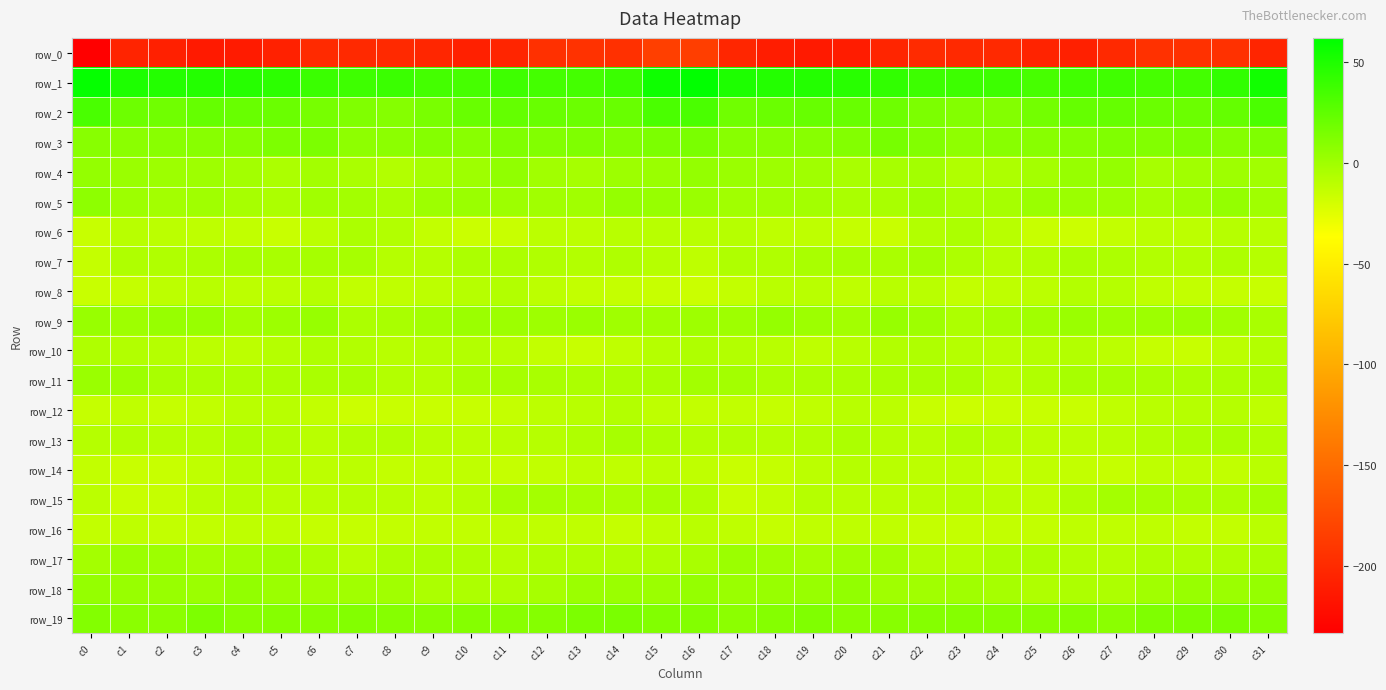

Reading left to right, what are all the values shown in this chart?

row_0: c0=-233.4	c1=-205.2	c2=-208.1	c3=-213.3	c4=-211.9	c5=-207.5	c6=-200.1	c7=-201.1	c8=-201.0	c9=-204.0	c10=-207.8	c11=-204.5	c12=-195.9	c13=-194.4	c14=-195.9	c15=-183.9	c16=-185.4	c17=-203.0	c18=-210.9	c19=-212.7	c20=-211.0	c21=-204.5	c22=-199.6	c23=-201.5	c24=-201.6	c25=-205.5	c26=-207.9	c27=-200.7	c28=-195.2	c29=-194.9	c30=-195.4	c31=-204.1
row_1: c0=59.6	c1=50.4	c2=48.0	c3=48.0	c4=46.7	c5=44.5	c6=39.3	c7=37.6	c8=38.9	c9=35.3	c10=34.7	c11=37.7	c12=35.3	c13=35.1	c14=39.0	c15=56.1	c16=61.3	c17=50.2	c18=48.0	c19=48.1	c20=46.1	c21=42.4	c22=38.0	c23=38.2	c24=38.2	c25=34.1	c26=36.3	c27=37.1	c28=34.3	c29=36.0	c30=42.5	c31=54.6
row_2: c0=33.7	c1=19.6	c2=18.2	c3=22.2	c4=21.1	c5=20.5	c6=15.3	c7=12.2	c8=10.2	c9=14.7	c10=21.2	c11=23.0	c12=21.2	c13=20.3	c14=21.0	c15=33.0	c16=32.9	c17=18.3	c18=20.5	c19=21.9	c20=21.5	c21=19.0	c22=13.9	c23=11.1	c24=11.0	c25=17.4	c26=22.5	c27=22.5	c28=20.8	c29=20.3	c30=22.9	c31=33.1
row_3: c0=9.4	c1=8.1	c2=8.6	c3=9.3	c4=9.8	c5=13.3	c6=13.8	c7=7.2	c8=7.6	c9=10.1	c10=8.6	c11=12.2	c12=11.5	c13=12.9	c14=11.7	c15=14.0	c16=14.3	c17=9.0	c18=9.1	c19=9.4	c20=10.7	c21=15.3	c22=11.3	c23=6.1	c24=9.1	c25=9.1	c26=9.9	c27=12.3	c28=11.5	c29=13.3	c30=10.3	c31=12.7
row_4: c0=4.4	c1=2.2	c2=1.1	c3=0.5	c4=-1.3	c5=-4.4	c6=-1.1	c7=-4.1	c8=-7.0	c9=-2.4	c10=0.6	c11=5.7	c12=-0.5	c13=-2.1	c14=0.8	c15=2.5	c16=4.6	c17=2.1	c18=1.1	c19=0.2	c20=-3.3	c21=-2.7	c22=-1.4	c23=-6.5	c24=-5.4	c25=-1.8	c26=3.4	c27=4.4	c28=-3.0	c29=-0.8	c30=0.8	c31=-0.6
row_5: c0=6.8	c1=0.9	c2=-1.2	c3=-0.3	c4=-3.1	c5=-4.5	c6=-0.6	c7=-1.3	c8=-4.0	c9=1.1	c10=2.2	c11=1.2	c12=-0.9	c13=-0.8	c14=4.1	c15=3.2	c16=2.5	c17=-0.5	c18=-0.6	c19=-1.2	c20=-3.9	c21=-3.8	c22=0.5	c23=-3.3	c24=-2.6	c25=2.2	c26=1.6	c27=1.0	c28=-2.1	c29=0.8	c30=4.8	c31=0.2
row_6: c0=-14.9	c1=-9.1	c2=-10.2	c3=-11.7	c4=-12.9	c5=-15.7	c6=-10.5	c7=-4.5	c8=-6.7	c9=-13.2	c10=-16.1	c11=-15.8	c12=-10.2	c13=-10.9	c14=-9.3	c15=-9.6	c16=-9.8	c17=-8.8	c18=-11.4	c19=-11.7	c20=-13.7	c21=-15.6	c22=-6.9	c23=-4.5	c24=-9.1	c25=-14.9	c26=-16.8	c27=-13.3	c28=-10.2	c29=-10.9	c30=-8.5	c31=-9.0
row_7: c0=-13.8	c1=-6.1	c2=-6.3	c3=-4.7	c4=-3.1	c5=-3.6	c6=-2.4	c7=-3.2	c8=-8.2	c9=-8.2	c10=-4.8	c11=-4.6	c12=-6.4	c13=-7.8	c14=-5.6	c15=-8.5	c16=-11.5	c17=-5.9	c18=-6.6	c19=-3.6	c20=-3.0	c21=-4.0	c22=-1.4	c23=-5.4	c24=-8.8	c25=-7.3	c26=-4.0	c27=-5.3	c28=-7.2	c29=-7.3	c30=-5.0	c31=-8.0
row_8: c0=-15.7	c1=-13.8	c2=-10.8	c3=-9.4	c4=-11.0	c5=-10.2	c6=-8.4	c7=-12.9	c8=-11.9	c9=-11.1	c10=-8.6	c11=-7.2	c12=-11.1	c13=-13.2	c14=-13.7	c15=-14.9	c16=-16.2	c17=-13.1	c18=-9.9	c19=-9.8	c20=-11.4	c21=-9.1	c22=-9.6	c23=-13.1	c24=-11.3	c25=-10.6	c26=-7.8	c27=-8.2	c28=-12.2	c29=-13.4	c30=-13.9	c31=-14.8
row_9: c0=3.1	c1=0.6	c2=3.2	c3=3.1	c4=-1.2	c5=1.1	c6=3.2	c7=-4.7	c8=-3.5	c9=-1.5	c10=1.5	c11=1.1	c12=0.3	c13=2.5	c14=0.2	c15=-0.5	c16=0.8	c17=0.6	c18=4.2	c19=1.2	c20=-1.2	c21=3.2	c22=0.4	c23=-5.2	c24=-2.4	c25=-0.8	c26=2.1	c27=0.3	c28=1.4	c29=1.8	c30=-0.7	c31=-3.3
row_10: c0=-5.7	c1=-6.8	c2=-8.2	c3=-10.7	c4=-11.1	c5=-8.1	c6=-5.9	c7=-7.0	c8=-9.1	c9=-8.1	c10=-7.4	c11=-9.2	c12=-13.2	c13=-15.2	c14=-12.1	c15=-8.4	c16=-5.8	c17=-7.8	c18=-9.0	c19=-11.5	c20=-9.5	c21=-7.1	c22=-6.1	c23=-7.9	c24=-9.0	c25=-8.0	c26=-7.4	c27=-10.6	c28=-14.6	c29=-14.8	c30=-10.2	c31=-7.7
row_11: c0=2.5	c1=1.2	c2=-3.8	c3=-4.5	c4=-5.2	c5=-4.5	c6=-3.9	c7=-3.2	c8=-7.5	c9=-8.2	c10=-3.7	c11=-2.6	c12=-3.7	c13=-4.5	c14=-4.9	c15=-4.1	c16=-1.3	c17=-1.0	c18=-4.7	c19=-4.7	c20=-4.7	c21=-4.3	c22=-3.6	c23=-4.1	c24=-9.0	c25=-6.5	c26=-2.9	c27=-2.9	c28=-3.9	c29=-4.9	c30=-4.8	c31=-4.3
row_12: c0=-14.3	c1=-12.3	c2=-14.5	c3=-12.8	c4=-10.0	c5=-9.2	c6=-13.1	c7=-16.7	c8=-15.9	c9=-15.4	c10=-15.1	c11=-13.9	c12=-10.7	c13=-9.3	c14=-7.3	c15=-11.4	c16=-13.2	c17=-12.9	c18=-14.1	c19=-12.0	c20=-9.1	c21=-10.1	c22=-15.1	c23=-16.7	c24=-15.7	c25=-15.0	c26=-15.4	c27=-12.4	c28=-10.1	c29=-8.4	c30=-8.1	c31=-11.7
row_13: c0=-7.8	c1=-7.0	c2=-7.9	c3=-8.6	c4=-5.0	c5=-7.0	c6=-9.8	c7=-6.8	c8=-6.8	c9=-10.1	c10=-10.5	c11=-9.9	c12=-8.8	c13=-5.5	c14=-3.0	c15=-5.5	c16=-7.8	c17=-7.0	c18=-8.3	c19=-7.6	c20=-4.9	c21=-8.8	c22=-9.2	c23=-6.1	c24=-8.1	c25=-10.6	c26=-10.2	c27=-9.9	c28=-7.4	c29=-4.4	c30=-3.4	c31=-6.1
row_14: c0=-13.5	c1=-15.6	c2=-14.9	c3=-11.9	c4=-8.8	c5=-8.3	c6=-11.1	c7=-10.5	c8=-13.4	c9=-12.8	c10=-12.2	c11=-14.6	c12=-12.6	c13=-11.2	c14=-12.0	c15=-10.4	c16=-12.2	c17=-15.5	c18=-13.6	c19=-10.6	c20=-7.9	c21=-9.8	c22=-11.0	c23=-11.3	c24=-13.9	c25=-12.1	c26=-13.4	c27=-14.2	c28=-11.5	c29=-11.4	c30=-12.5	c31=-10.0
row_15: c0=-10.4	c1=-14.9	c2=-14.4	c3=-9.7	c4=-8.0	c5=-9.8	c6=-9.4	c7=-8.9	c8=-9.4	c9=-11.3	c10=-8.8	c11=-2.5	c12=-2.0	c13=-3.1	c14=-4.2	c15=-2.8	c16=-6.4	c17=-15.1	c18=-12.6	c19=-8.1	c20=-9.1	c21=-9.8	c22=-9.1	c23=-9.0	c24=-10.0	c25=-11.6	c26=-6.0	c27=-1.7	c28=-2.3	c29=-3.5	c30=-4.7	c31=-1.5
row_16: c0=-13.1	c1=-11.9	c2=-13.6	c3=-12.7	c4=-11.6	c5=-11.7	c6=-13.8	c7=-14.1	c8=-13.5	c9=-12.9	c10=-12.8	c11=-11.8	c12=-12.0	c13=-12.4	c14=-14.1	c15=-11.7	c16=-9.8	c17=-11.6	c18=-13.9	c19=-11.9	c20=-11.9	c21=-12.2	c22=-14.1	c23=-14.0	c24=-13.1	c25=-13.3	c26=-11.9	c27=-12.3	c28=-11.6	c29=-13.4	c30=-13.5	c31=-9.6
row_17: c0=-2.0	c1=1.6	c2=1.0	c3=-2.0	c4=-1.3	c5=-0.0	c6=-4.8	c7=-9.2	c8=-5.5	c9=-4.9	c10=-5.5	c11=-8.9	c12=-6.6	c13=-6.2	c14=-6.5	c15=-5.9	c16=-3.5	c17=1.9	c18=-0.3	c19=-2.5	c20=-0.4	c21=-1.1	c22=-7.1	c23=-8.2	c24=-4.9	c25=-4.7	c26=-7.5	c27=-8.3	c28=-6.0	c29=-6.4	c30=-5.9	c31=-4.0
row_18: c0=3.9	c1=2.7	c2=3.0	c3=2.0	c4=5.2	c5=1.6	c6=-0.9	c7=-0.5	c8=-0.8	c9=-4.9	c10=-5.1	c11=-5.6	c12=-2.7	c13=1.8	c14=2.5	c15=1.5	c16=4.0	c17=2.4	c18=2.7	c19=2.7	c20=5.0	c21=-0.3	c22=-0.6	c23=-0.1	c24=-2.1	c25=-5.7	c26=-5.2	c27=-5.0	c28=-0.8	c29=2.9	c30=1.9	c31=4.1
row_19: c0=10.9	c1=8.0	c2=8.3	c3=13.0	c4=9.0	c5=9.5	c6=9.4	c7=10.9	c8=9.6	c9=9.3	c10=10.4	c11=8.5	c12=10.2	c13=13.9	c14=14.2	c15=11.2	c16=10.7	c17=7.4	c18=10.4	c19=11.8	c20=8.9	c21=9.1	c22=10.4	c23=10.3	c24=9.5	c25=9.3	c26=10.5	c27=7.9	c28=12.6	c29=13.7	c30=14.2	c31=11.0